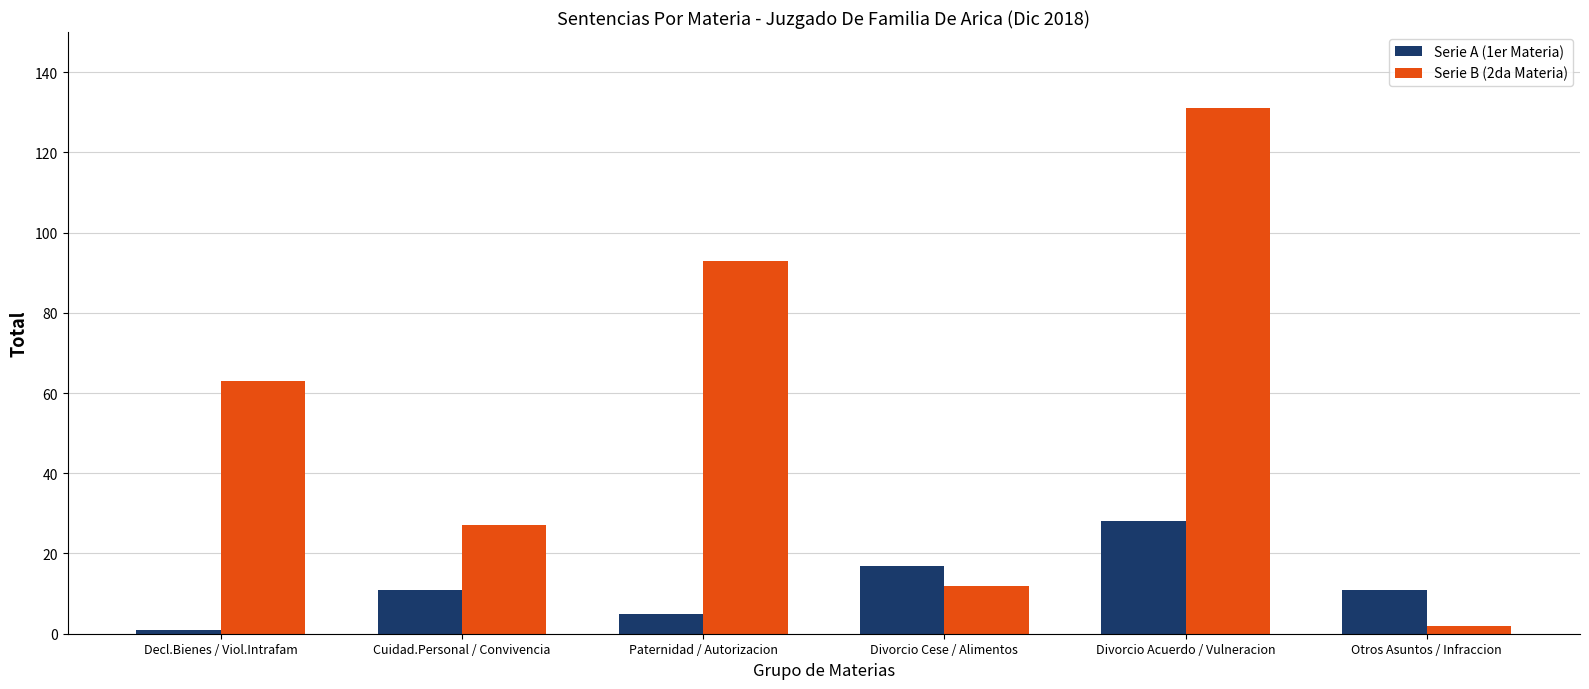

Which series has the largest range (max minus min)?

Serie B (2da Materia)